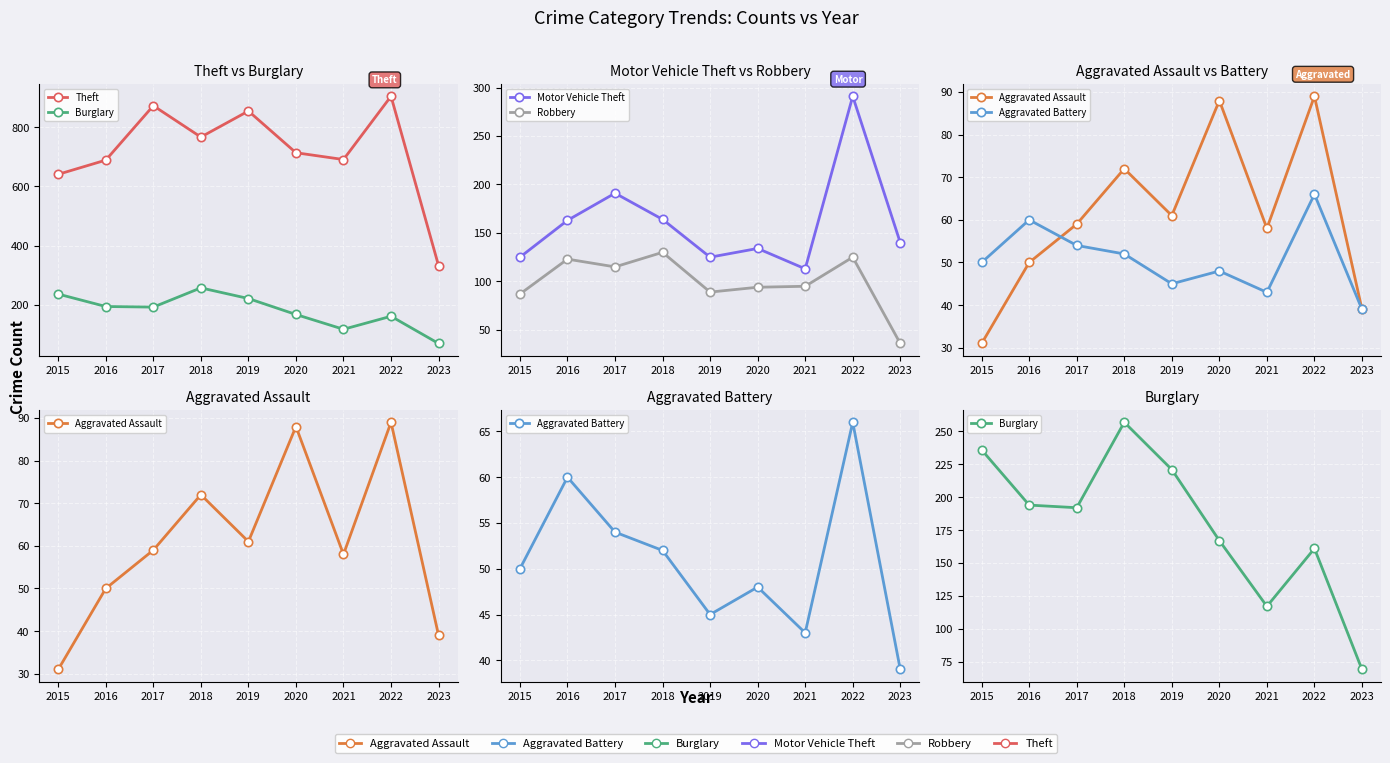

What is the approximate value of Theft at 2019?

855